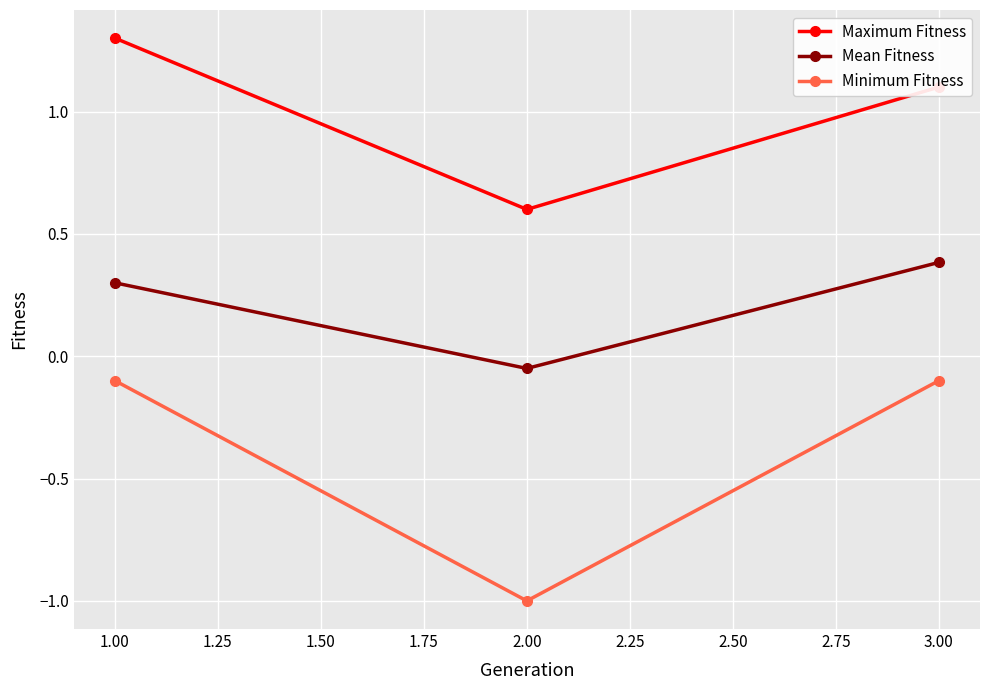

At which label does Maximum Fitness first exceed 1?

1.00